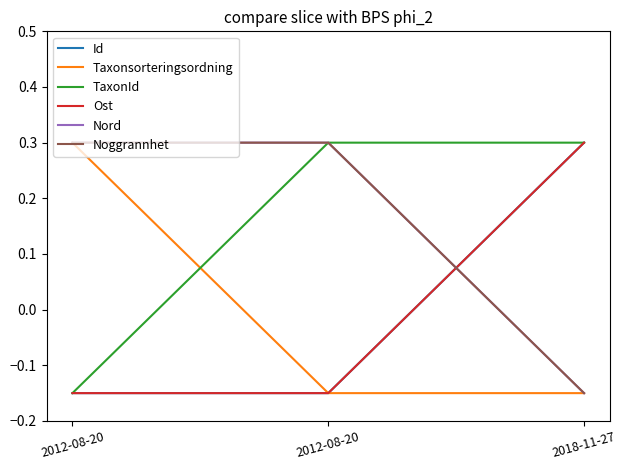

Is this an area chart (filled region under the line)?

No